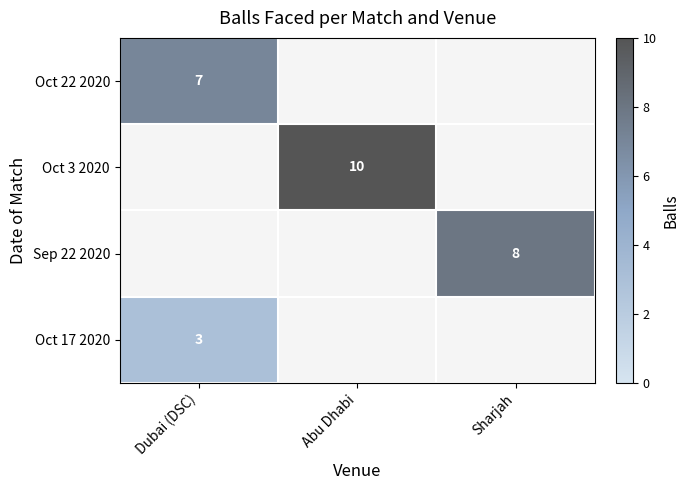

The Oct 3 2020 series shows 2 at Abu Dhabi. True or false?

False